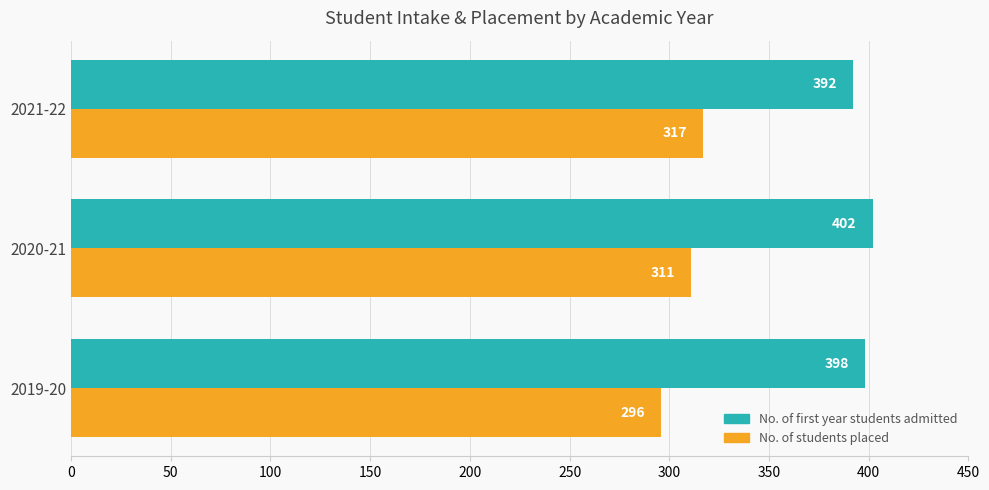

Which series has the largest total across all categories?

No. of first year students admitted